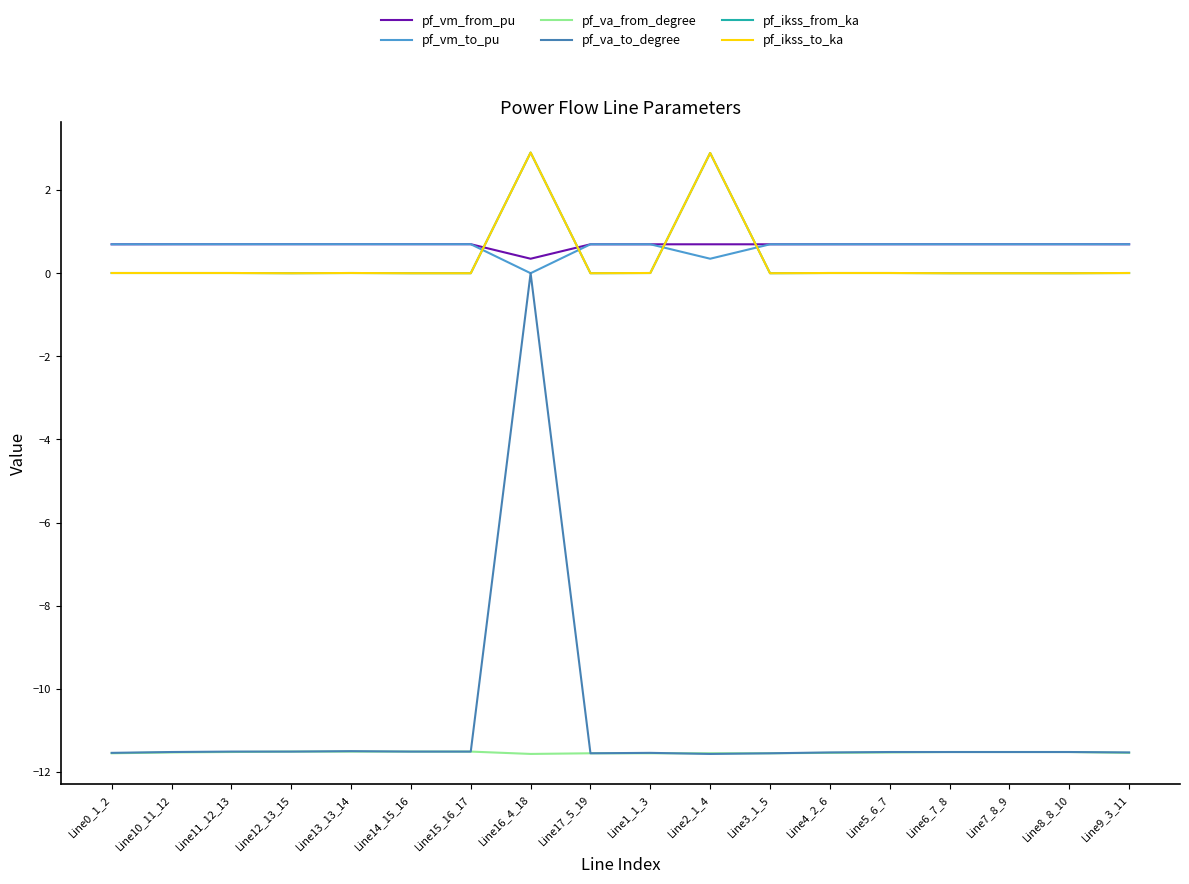

Does the chart display data point markers on the line(s)?

No